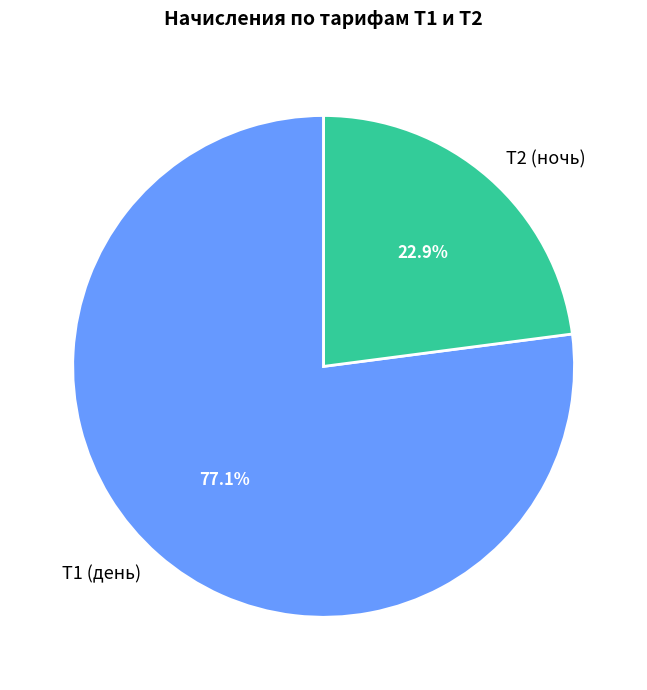

Between Т2 (ночь) and Т1 (день), which is larger?

Т1 (день)